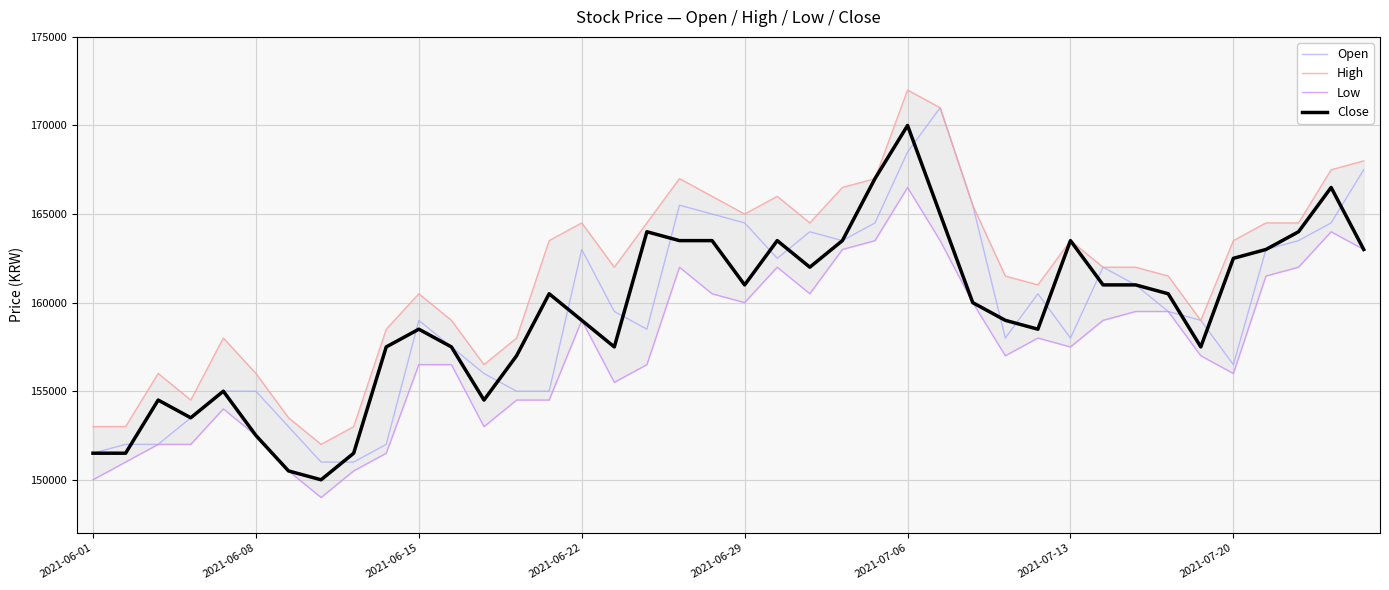

What is the sum of all Open values?

6377000